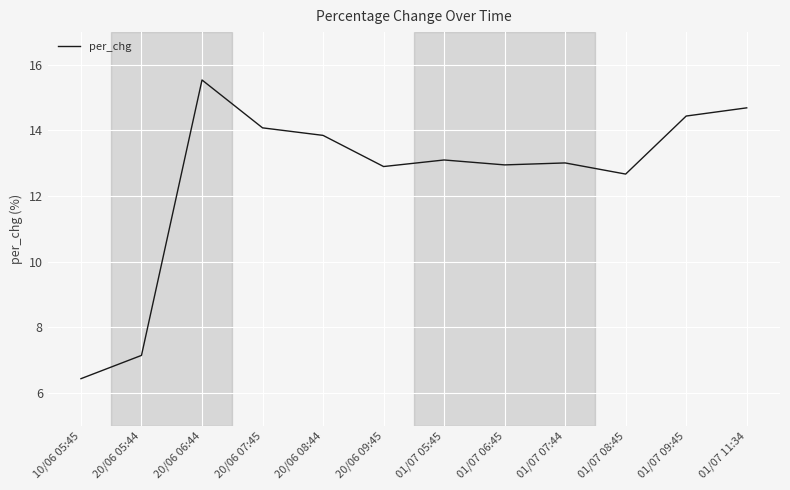

What is the maximum value shown in the chart?

15.5